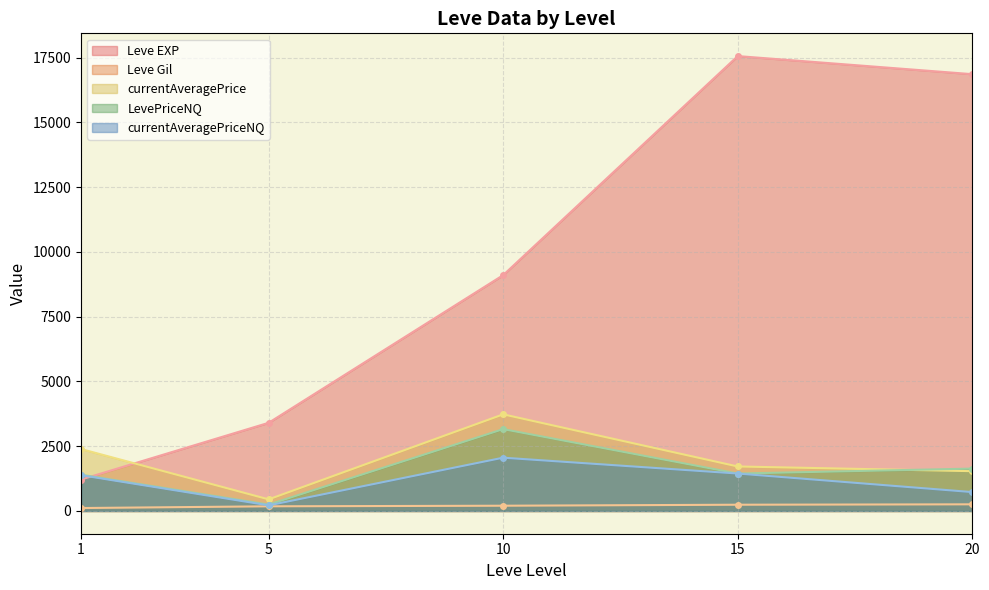

What is the spread (max minus min) of values at 5?

3225.0